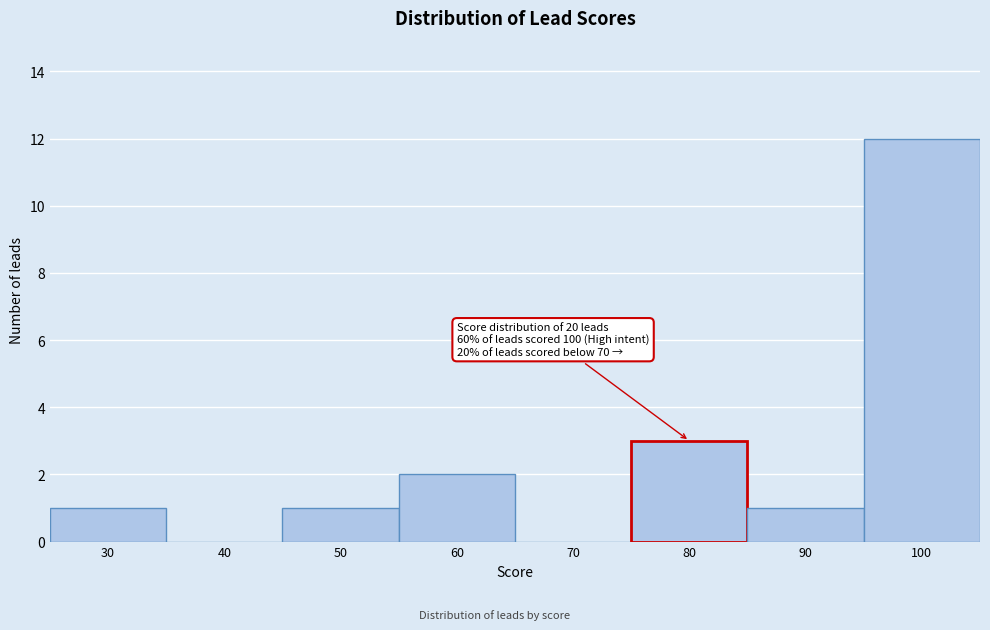

Reading left to right, what are all the values shown in this chart?

30=1	40=0	50=1	60=2	70=0	80=3	90=1	100=12